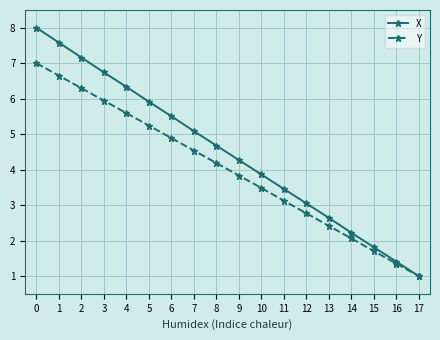

List the series in order of their peak value, lowest first.

Y, X